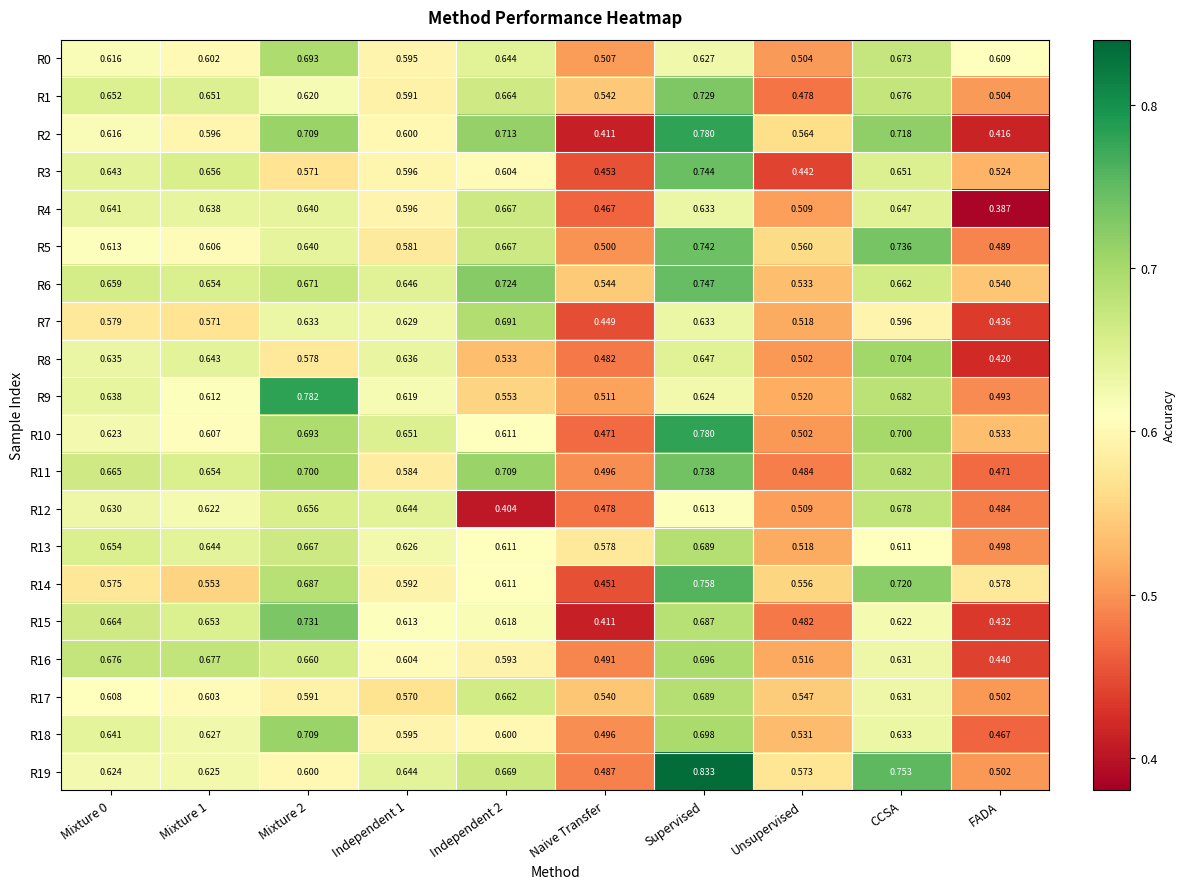

Is the value of R15 at Mixture 1 greater than the value of R9 at Mixture 1?

Yes